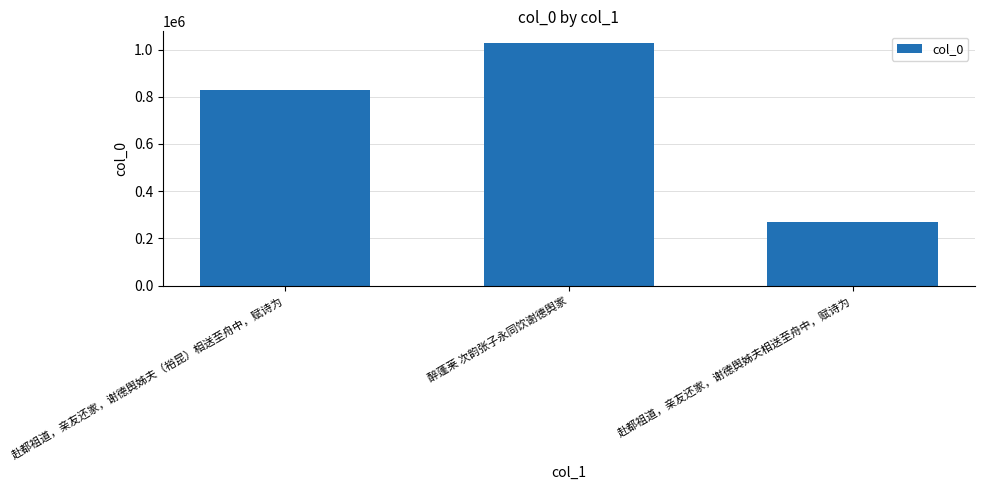

Reading left to right, transcribe all the data shown in this chart.

赴都祖道，亲友还家，谢德舆姊夫（裕昆）相送至舟中，赋诗为=830425	醉蓬莱 次韵张子永同饮谢德舆家=1025801	赴都祖道，亲友还家，谢德舆姊夫相送至舟中，赋诗为=271124